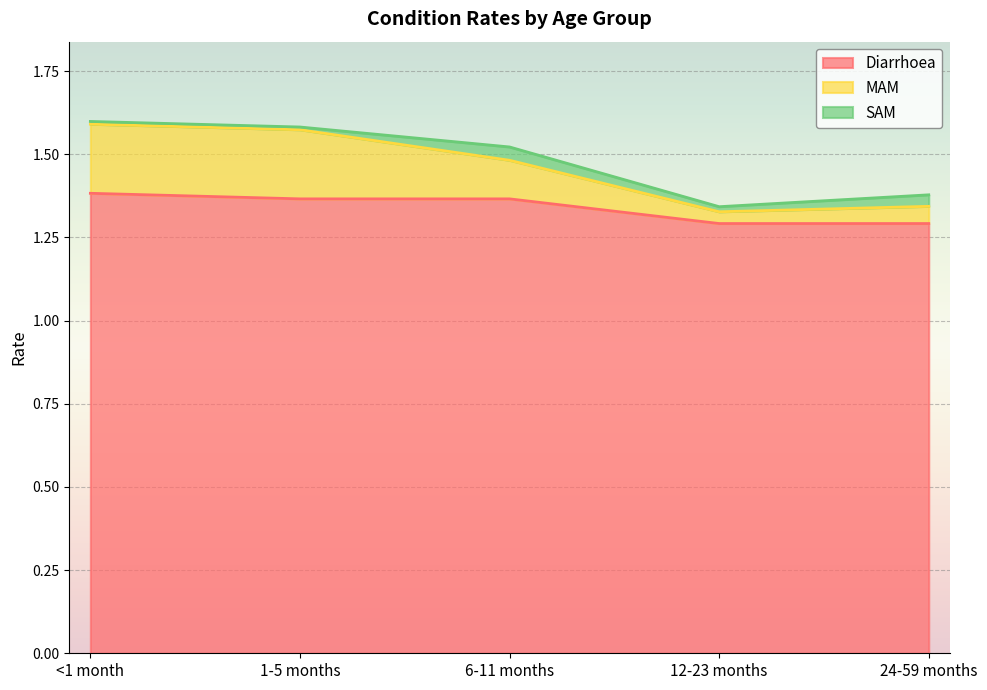

Does the chart display data point markers on the line(s)?

No